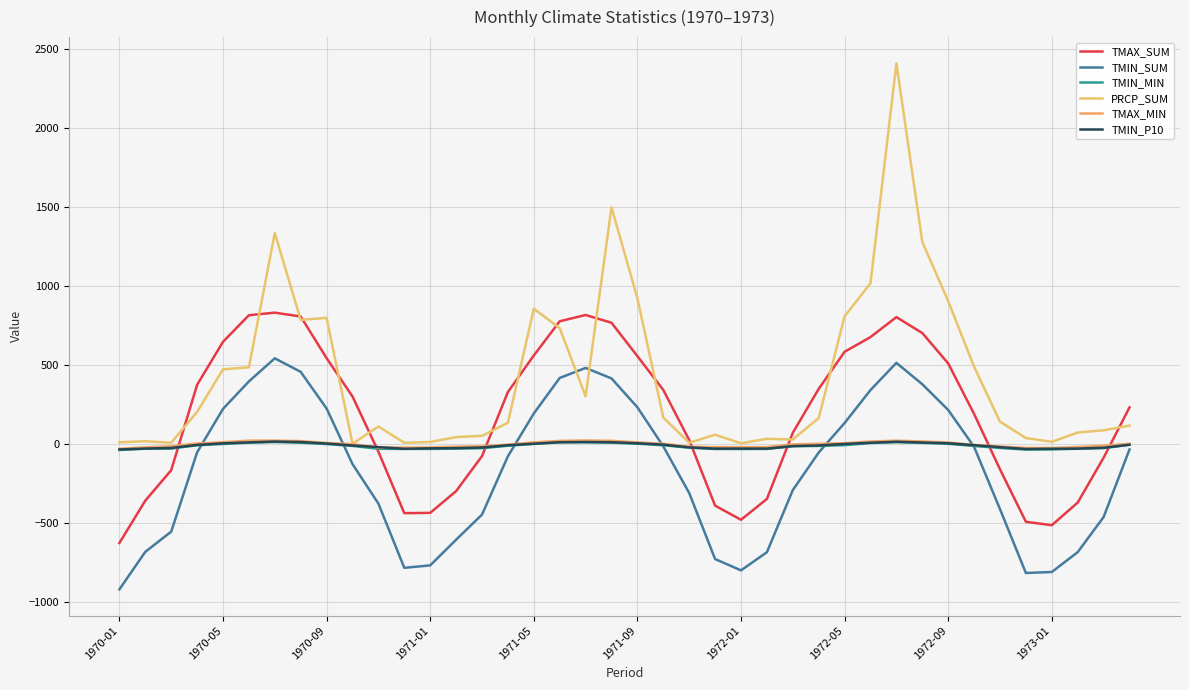

True or false: TMIN_SUM has more than 2 interior local peaks.

True